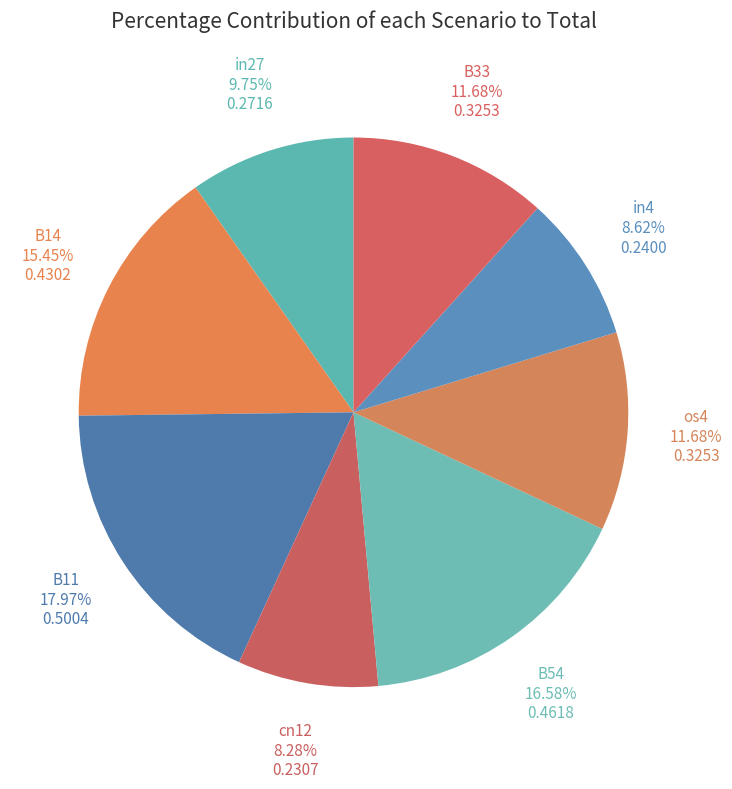

To the nearest percent, what percentage of the pie is B14?

15%